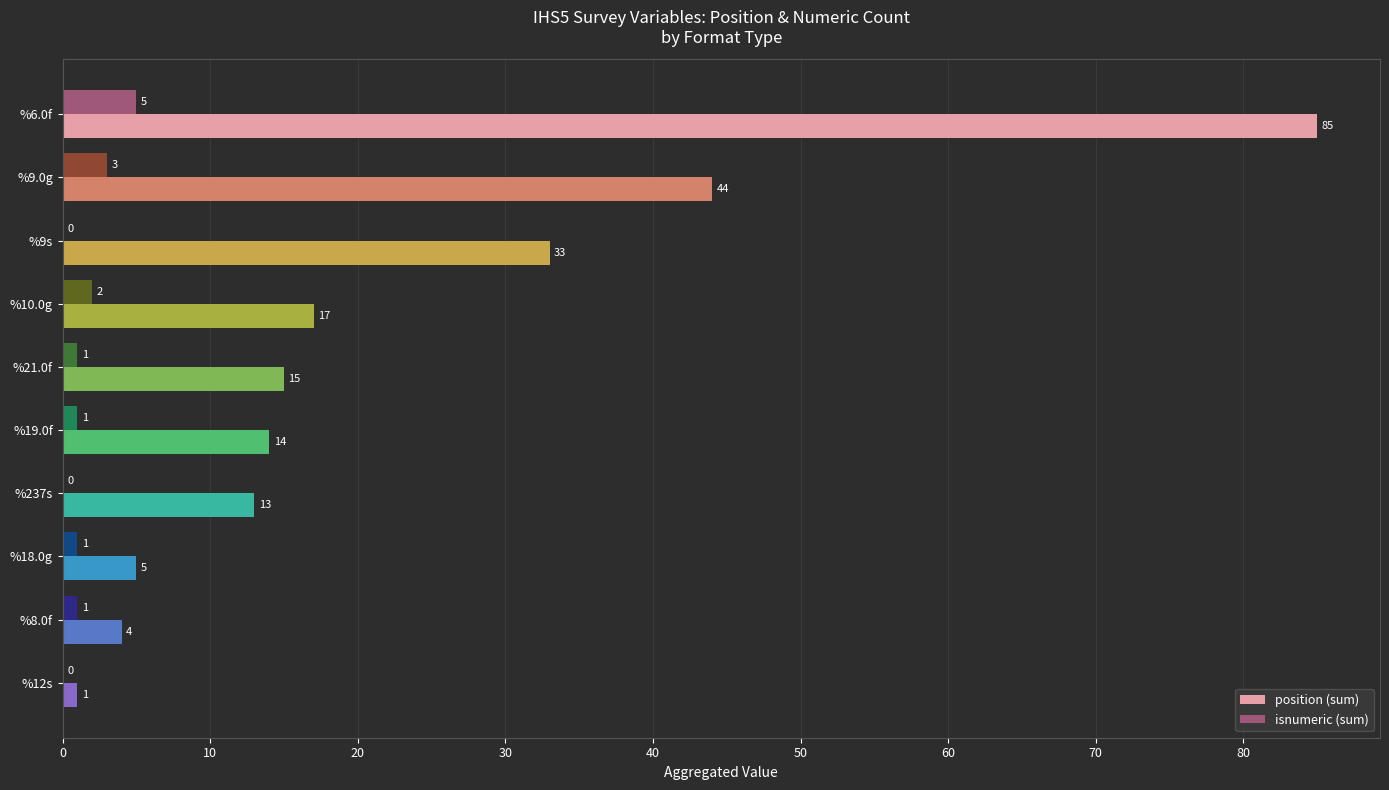

What is the sum of all position (sum) values?

231